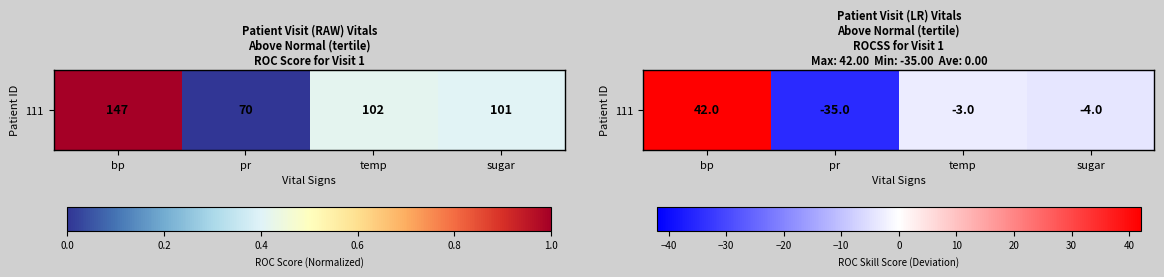

Reading left to right, transcribe all the data shown in this chart.

bp=42	pr=-35	temp=-3	sugar=-4